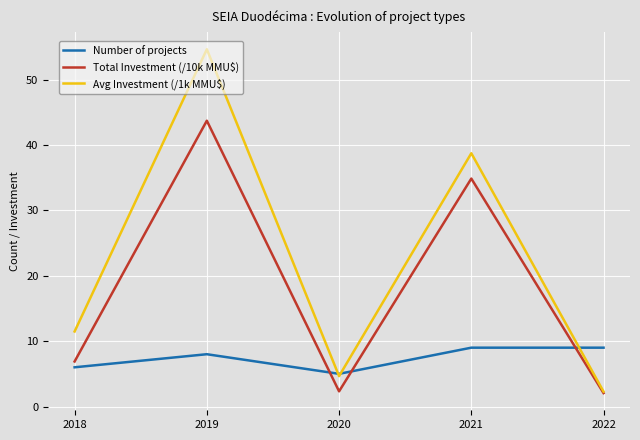

The value of Avg Investment (/1k MMU$) at 2018 is 11.5. True or false?

True